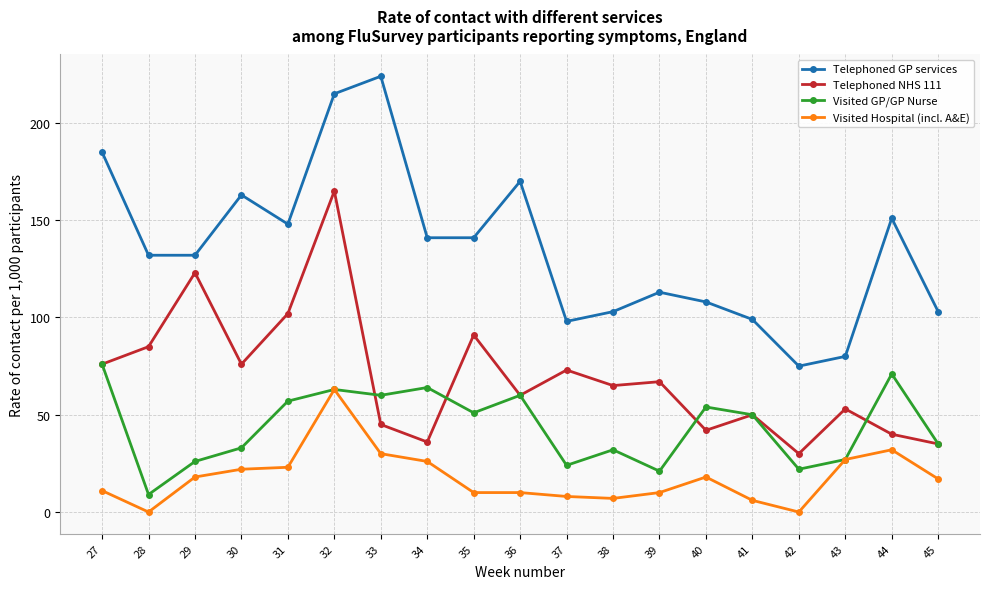

Which category has the highest value in the Visited Hospital (incl. A&E) series?

32